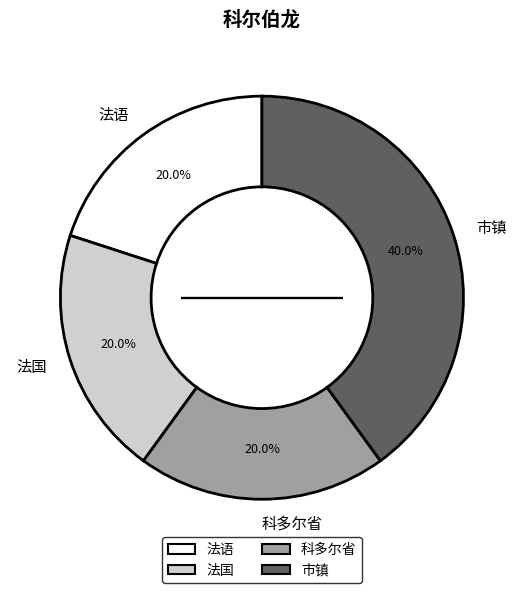

How much of the chart is everything except 法国?

80.0%